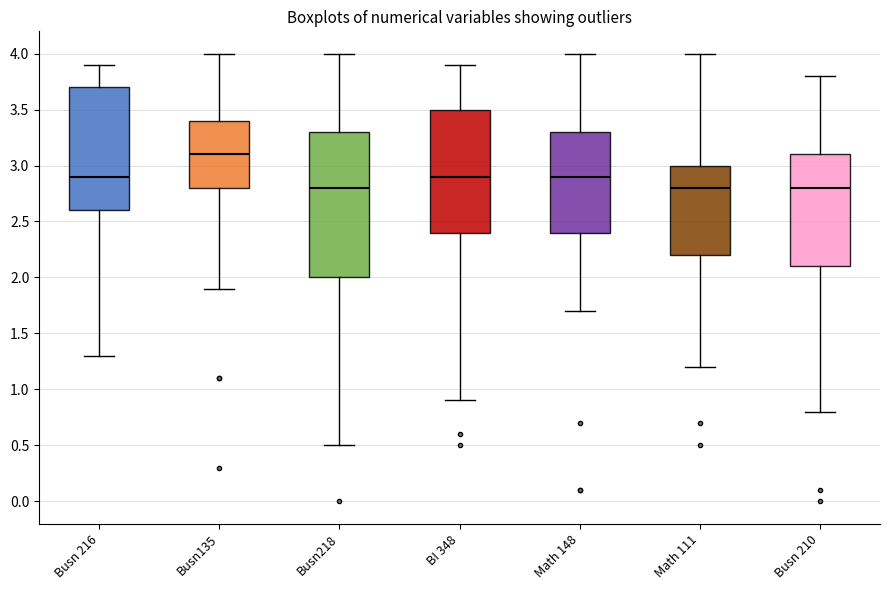

Where does the upper whisker of the box for Busn 210 end on the y-axis? The values are not printed on the chart, so give them approximately, as read against the axis.

3.8